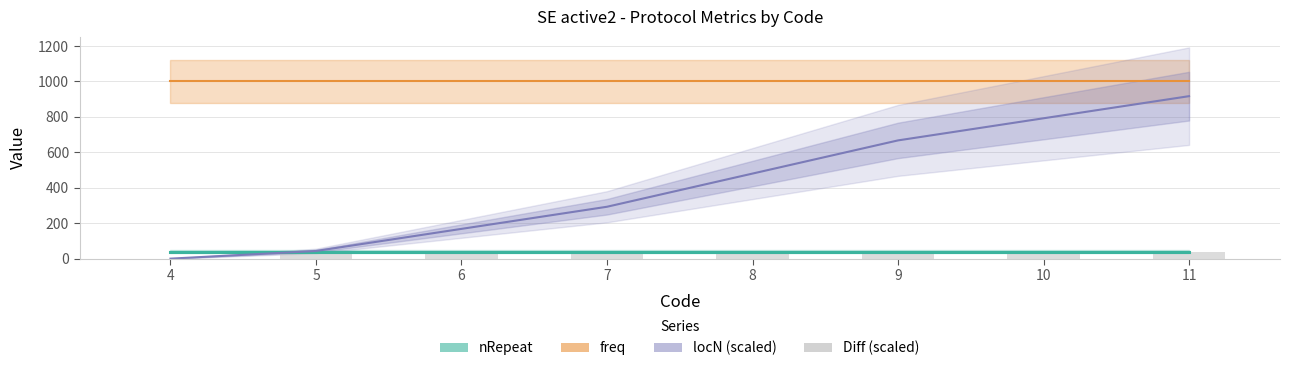

The value at 4 is -24.4. True or false?

False